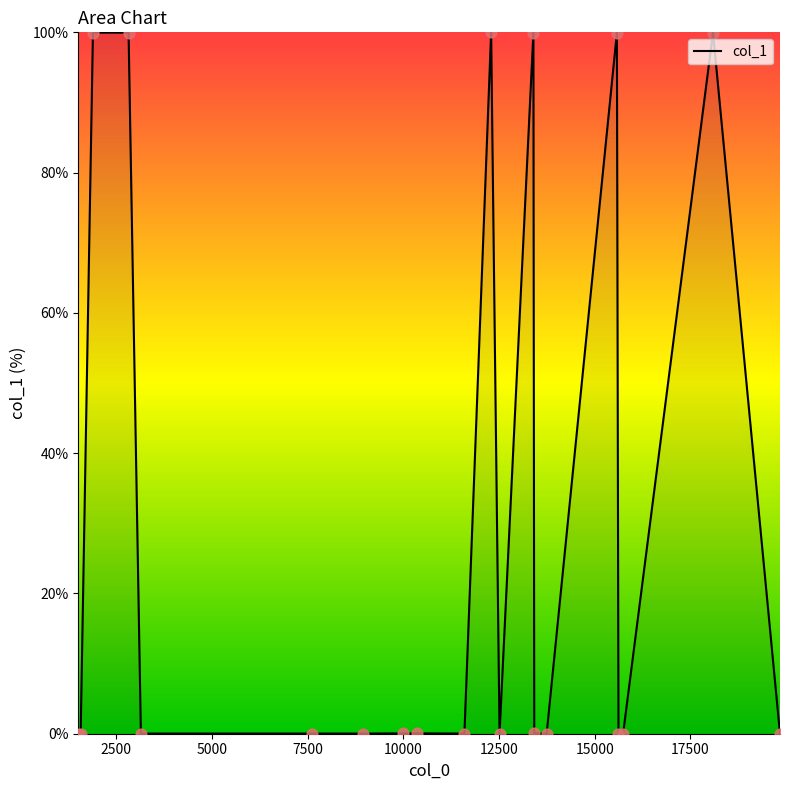

What is the difference between the maximum and minimum values?

100.0